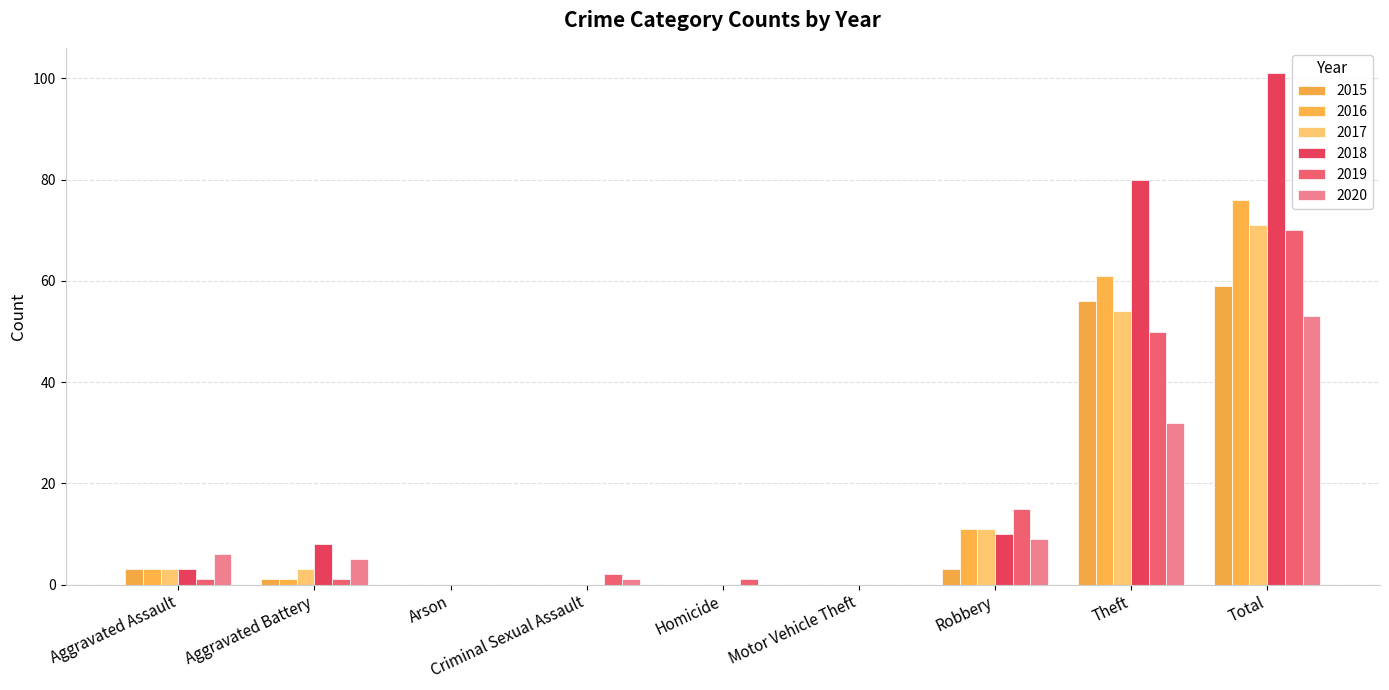

At Aggravated Assault, list the series in order from smallest to largest.

2019, 2015, 2016, 2017, 2018, 2020